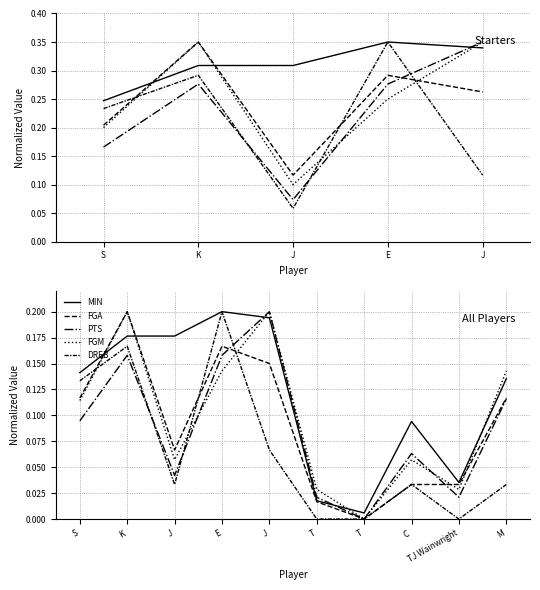

True or false: PTS has a value of 0.2 at J.

True